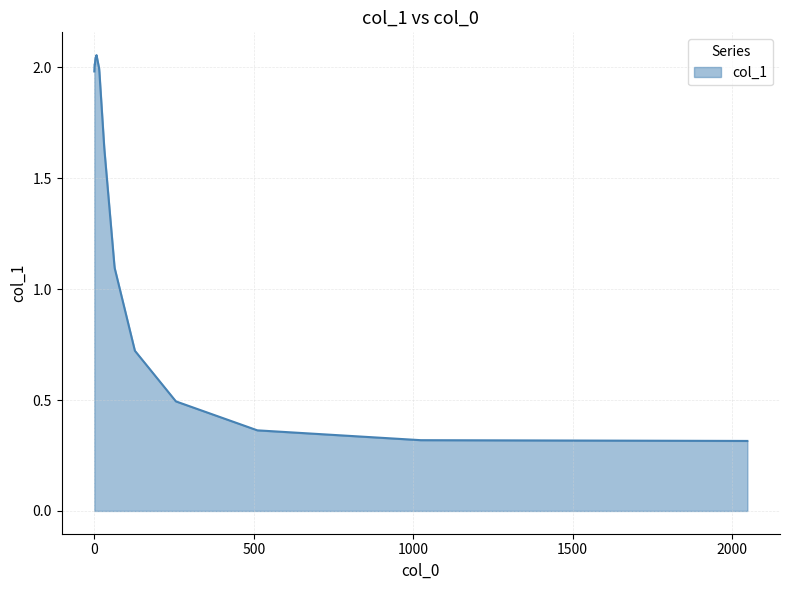

What is the smallest value displayed?

0.3